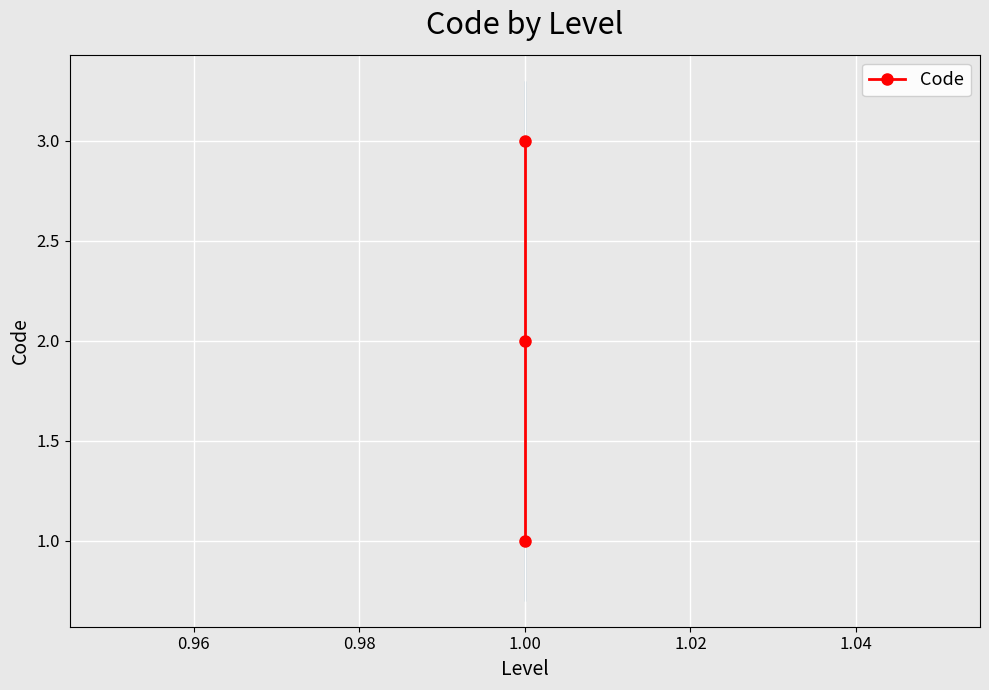

What is the smallest value displayed?

1